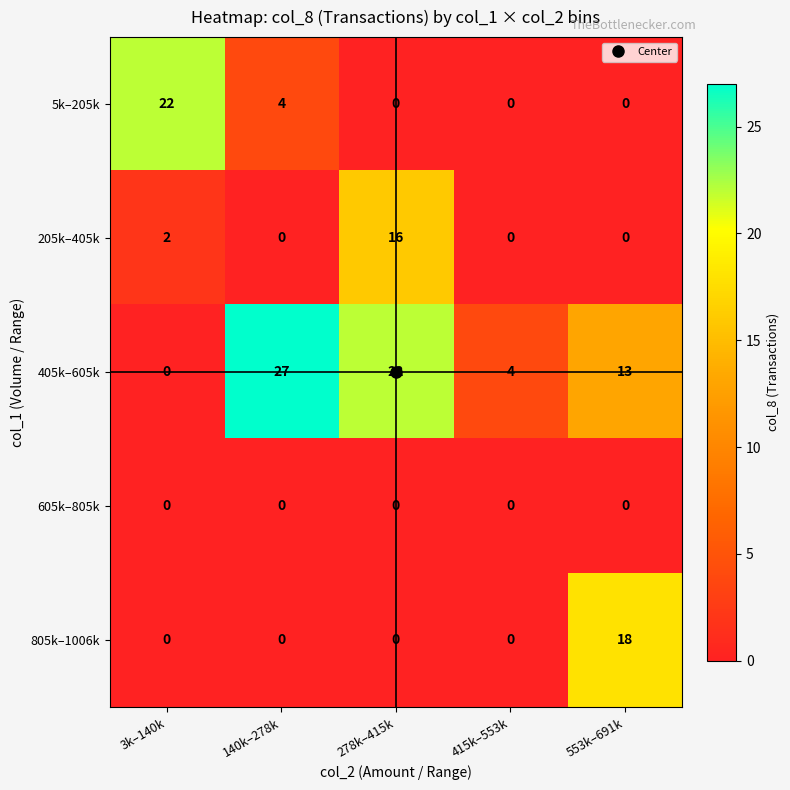

What is the spread (max minus min) of values at 3k–140k?

22